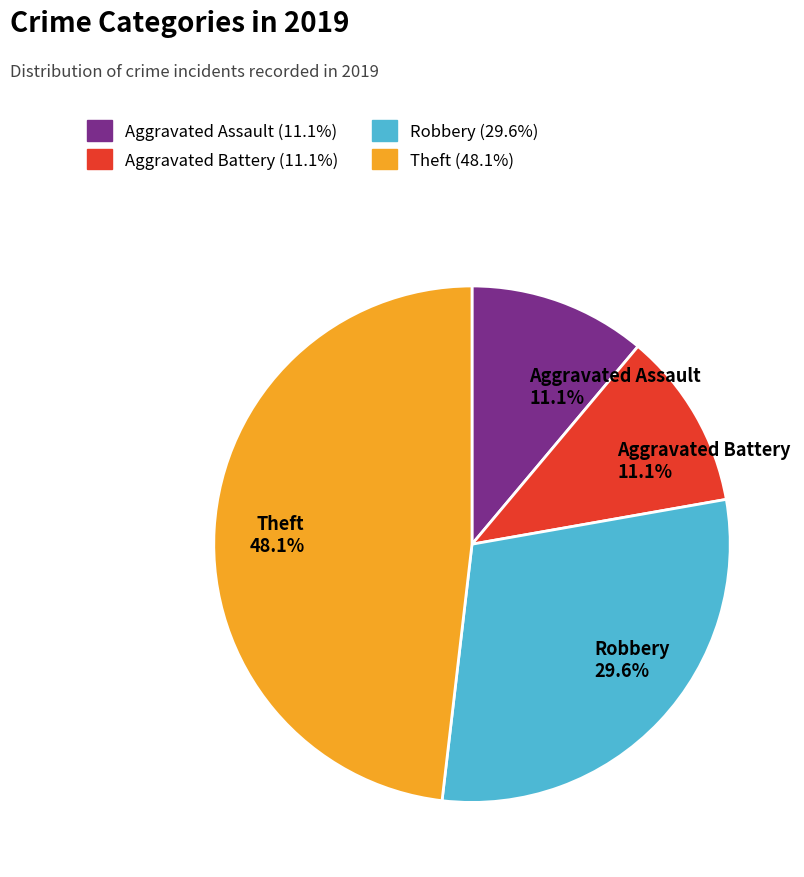

To the nearest percent, what portion does Aggravated Battery represent?

11%